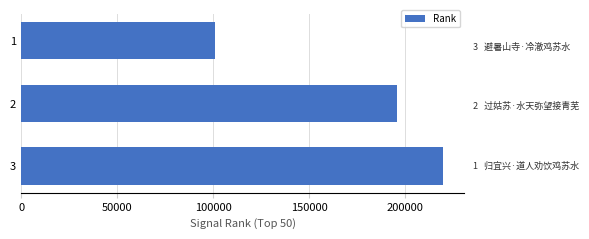

Reading top to bottom, what are all the values shown in this chart?

100828	195511	219895